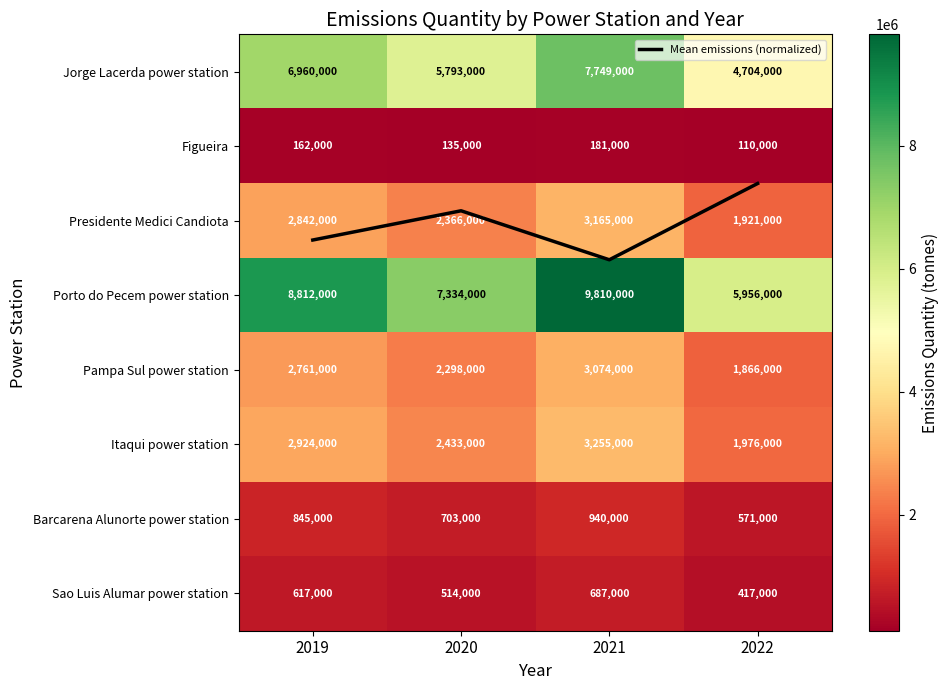

What is the spread (max minus min) of values at 2020?

7333998.1